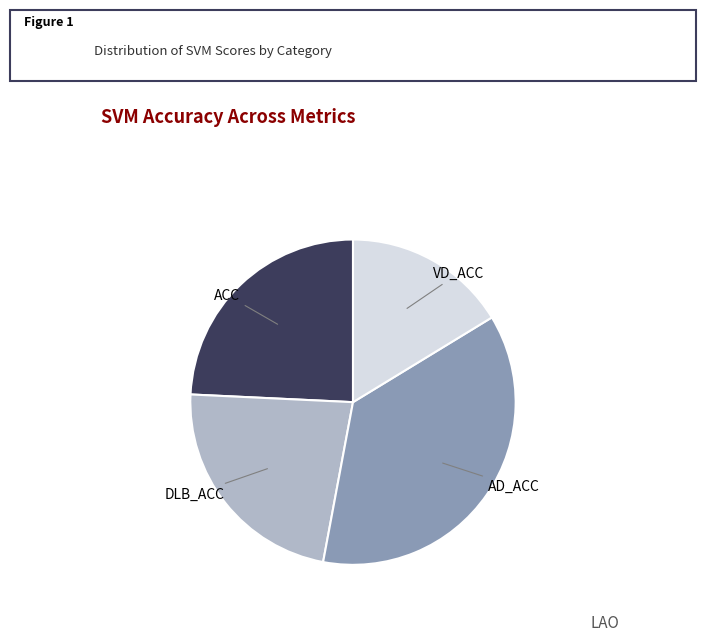

Does ACC account for over 50% of the chart?

No